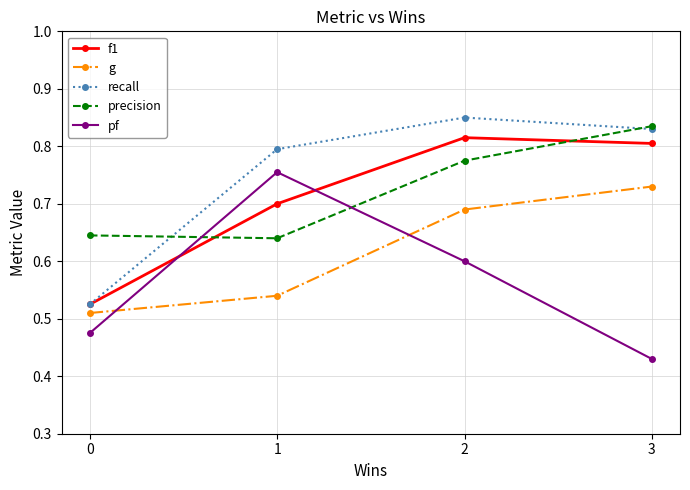

Which label corresponds to the smallest value in the chart?

3